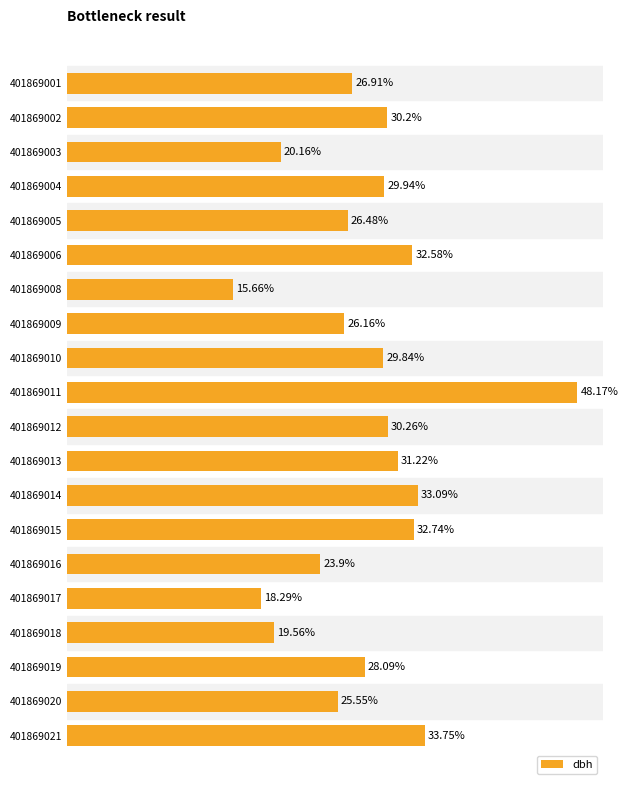

Are the bars horizontal?

Yes